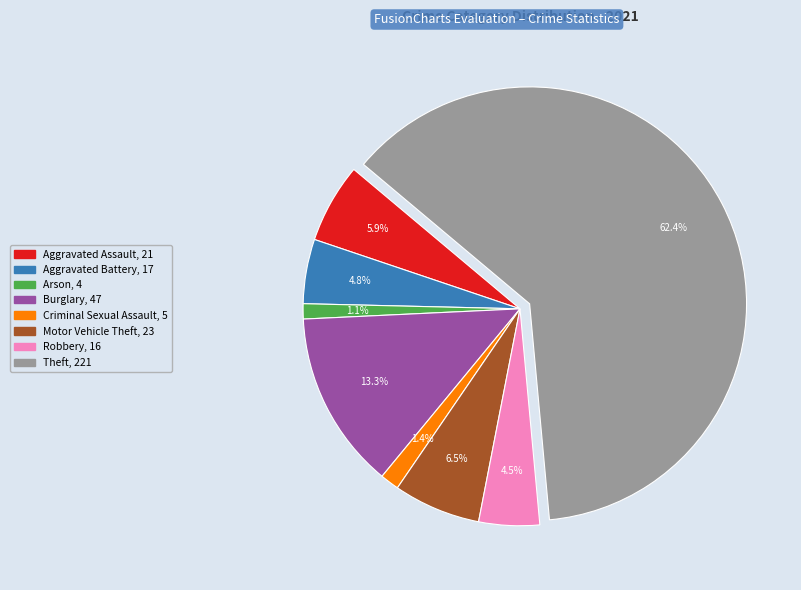

Does any single category account for the majority?

Yes